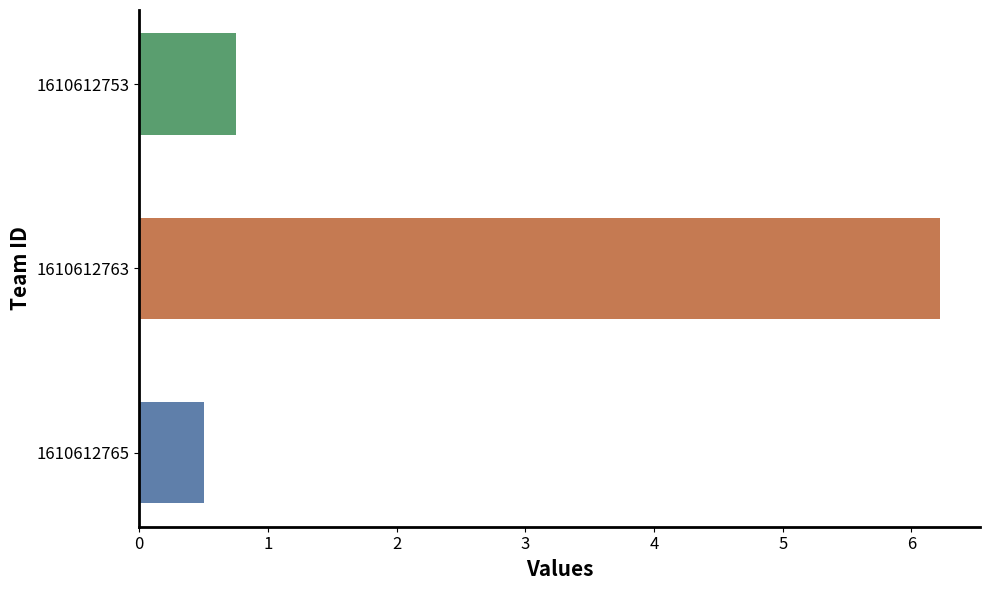

What is the value of the col_5 bar at the 3rd from the left?

0.8